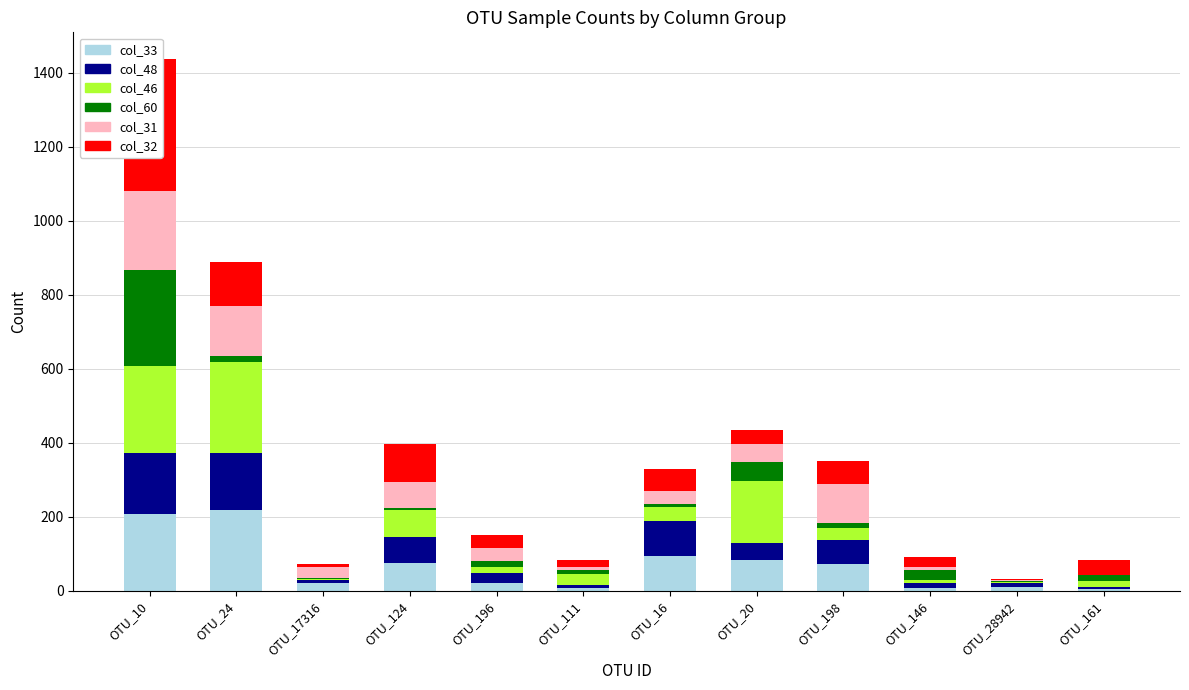

At how many categories does at least one series exceed 36?

7